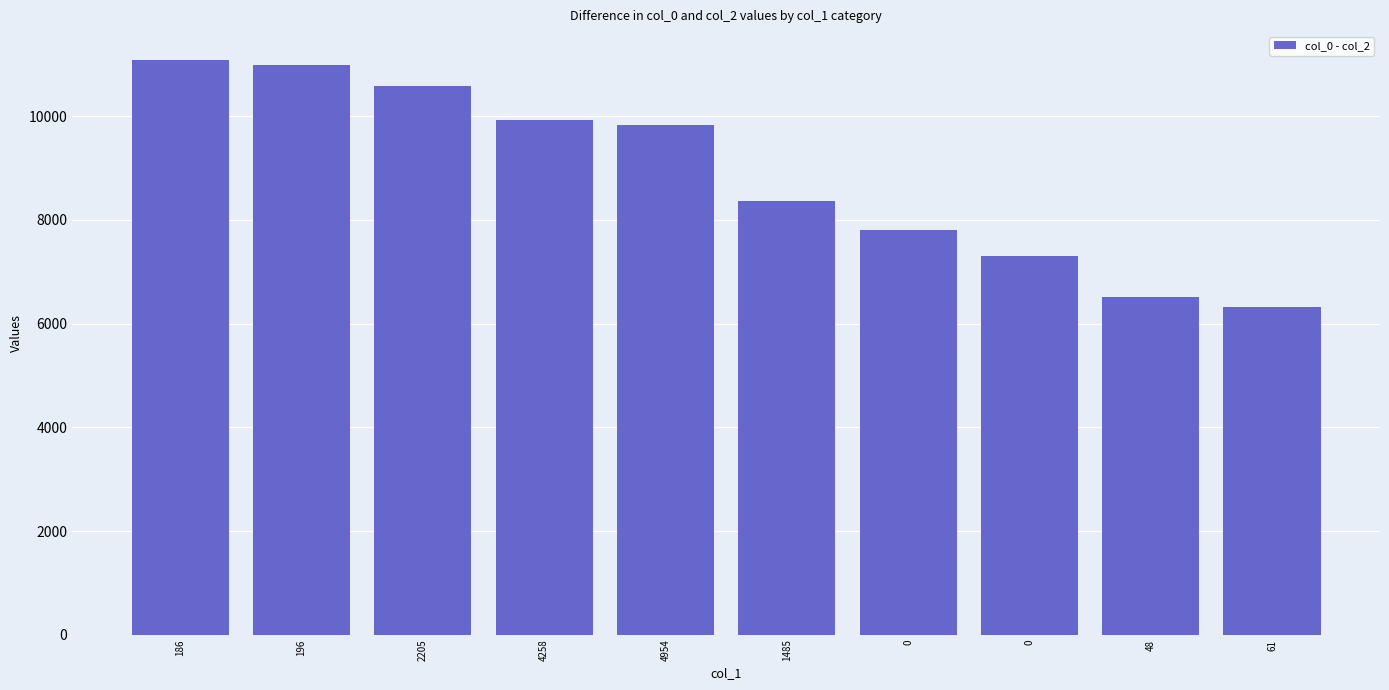

What is the label of the 6th bar from the left?

1485